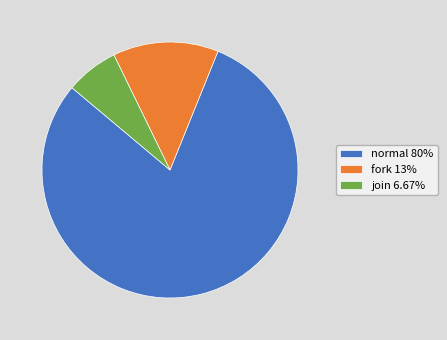

Does fork 13% account for over 50% of the chart?

No